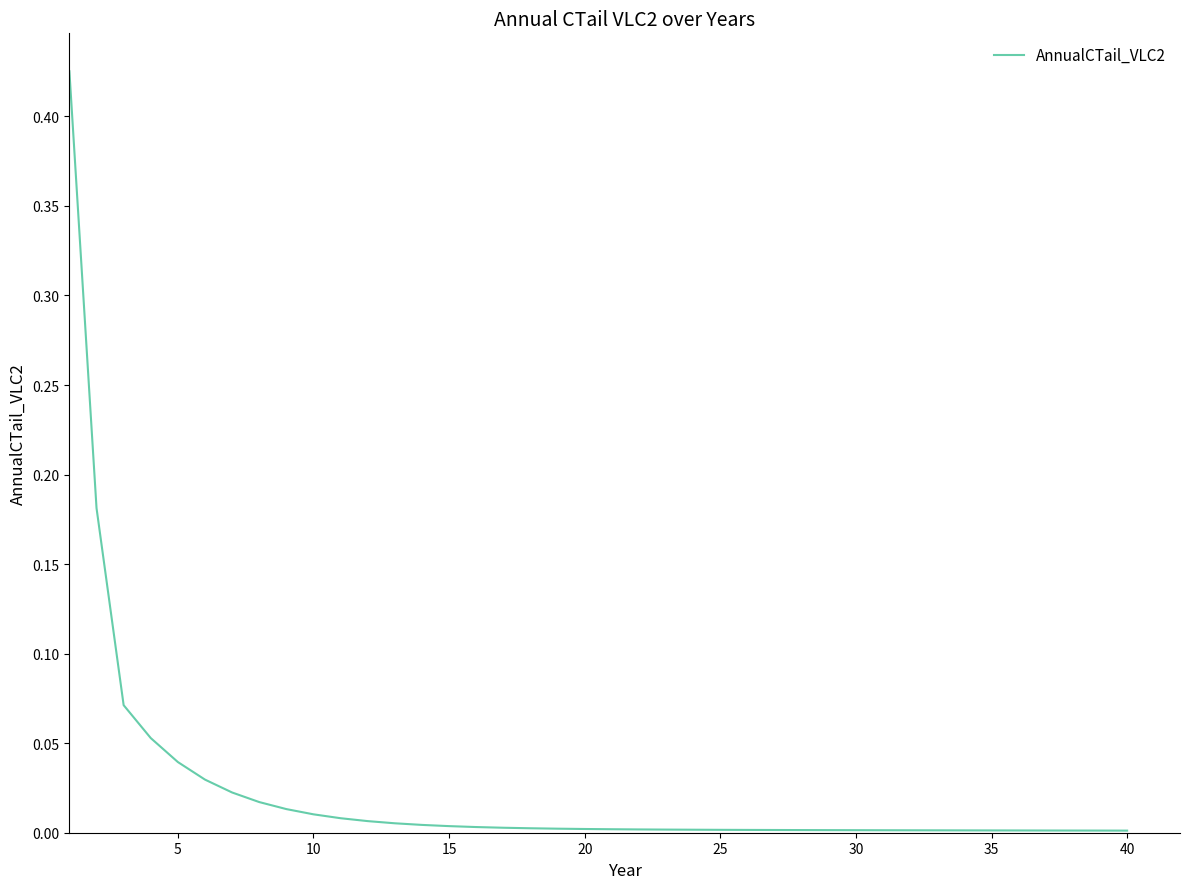

How many lines are shown in the chart?

1